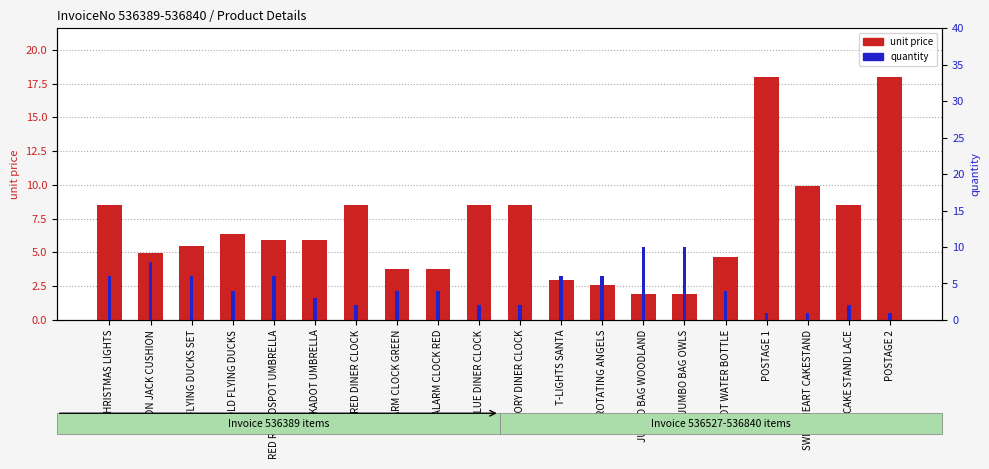

What position from the right is ALARM CLOCK RED?

12